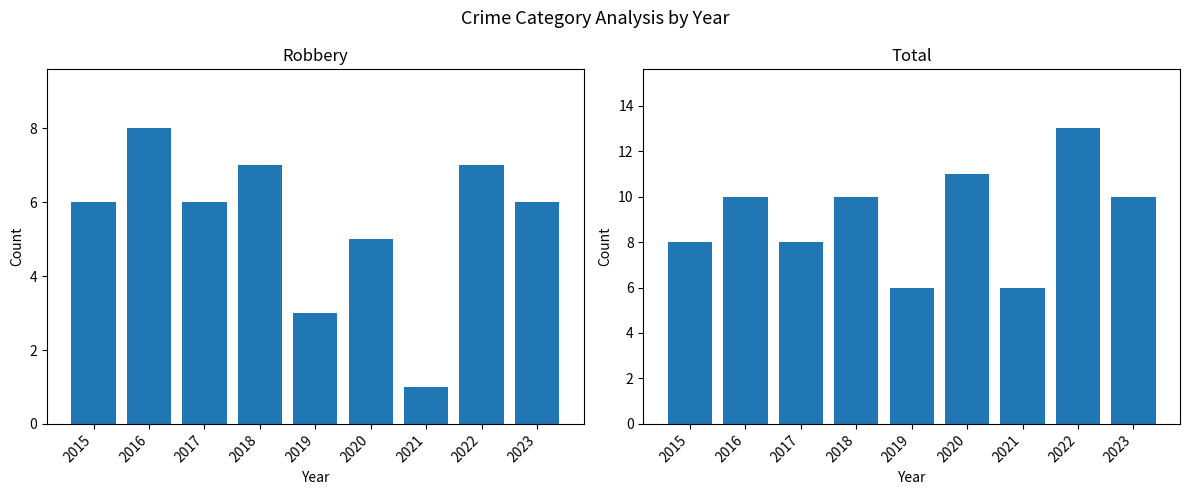

True or false: Total has a value of 6 at 2019.

True